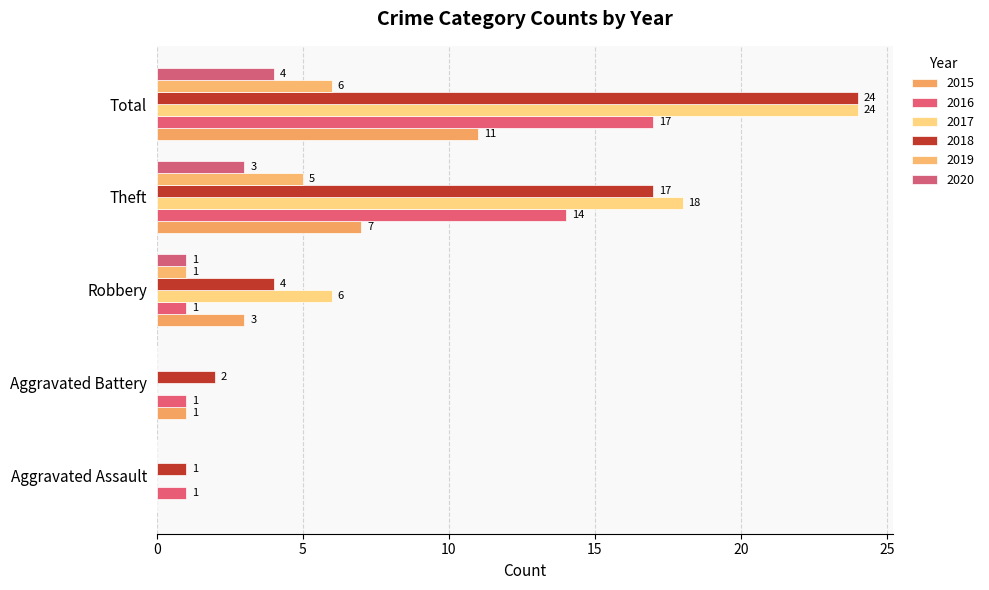

Reading left to right, transcribe all the data shown in this chart.

2015: Aggravated Assault=0	Aggravated Battery=1	Robbery=3	Theft=7	Total=11
2016: Aggravated Assault=1	Aggravated Battery=1	Robbery=1	Theft=14	Total=17
2017: Aggravated Assault=0	Aggravated Battery=0	Robbery=6	Theft=18	Total=24
2018: Aggravated Assault=1	Aggravated Battery=2	Robbery=4	Theft=17	Total=24
2019: Aggravated Assault=0	Aggravated Battery=0	Robbery=1	Theft=5	Total=6
2020: Aggravated Assault=0	Aggravated Battery=0	Robbery=1	Theft=3	Total=4